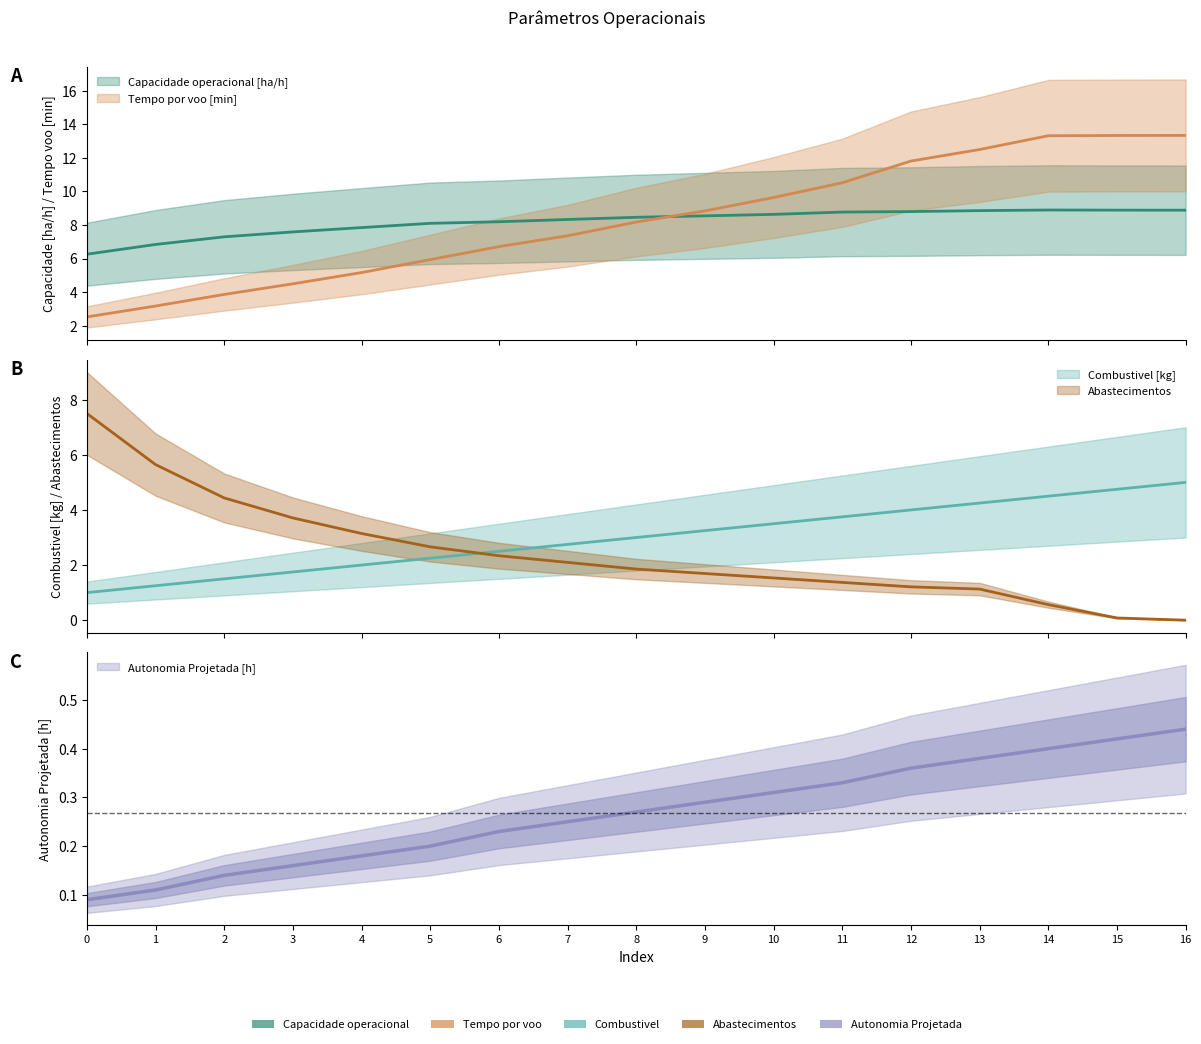

What are all the series names shown in the legend?

Capacidade operacional [ha/h], Tempo por voo [min], Autonomia Projetada [h], Combustivel [kg], Abastecimentos